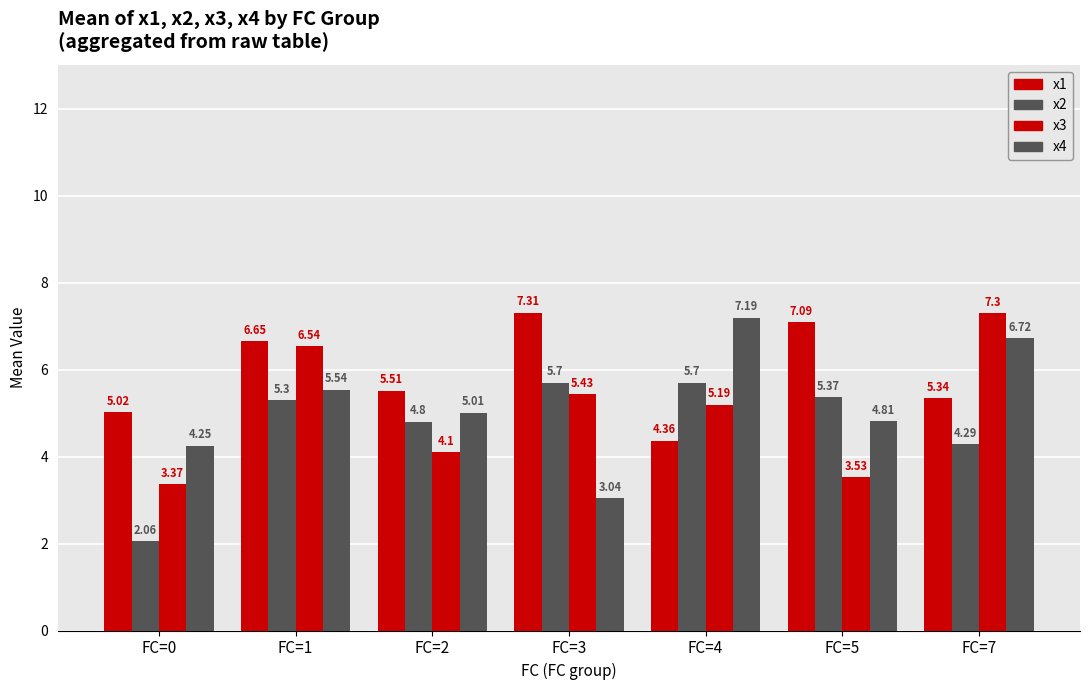

Are the bars grouped side by side (vs. stacked)?

Yes